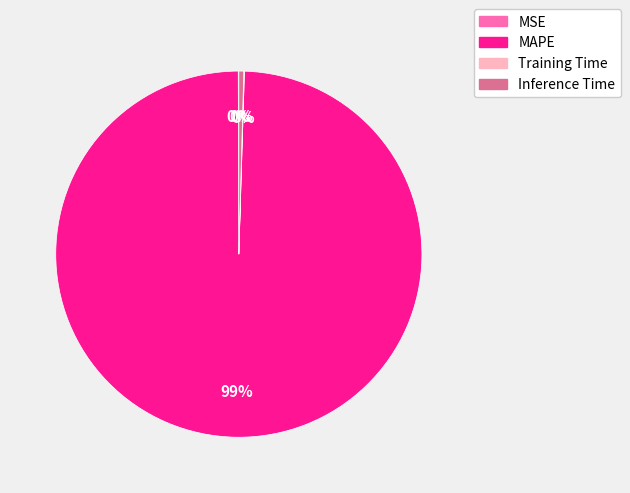

To the nearest percent, what is the average slice percentage?

25%